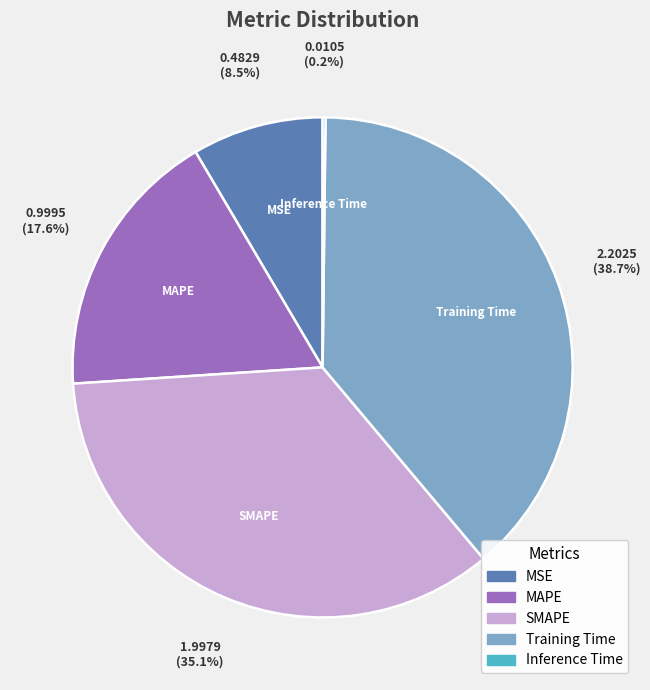

Does MAPE represent more than half of the total?

No